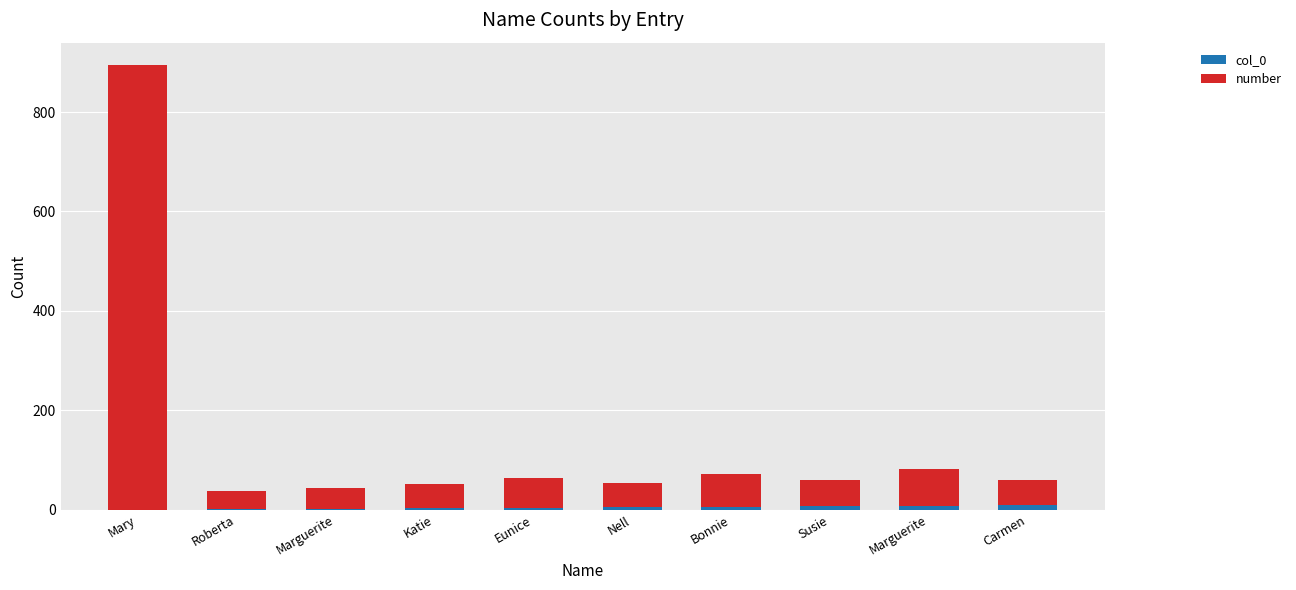

How many data points does each series have?

10